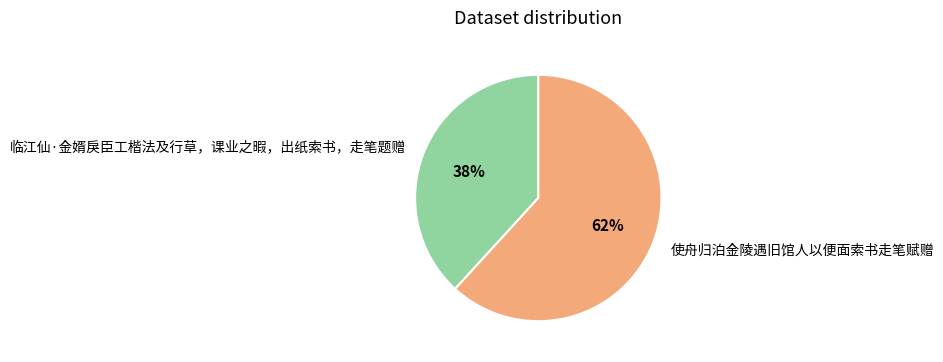

Which category has the biggest portion of the pie?

使舟归泊金陵遇旧馆人以便面索书走笔赋赠